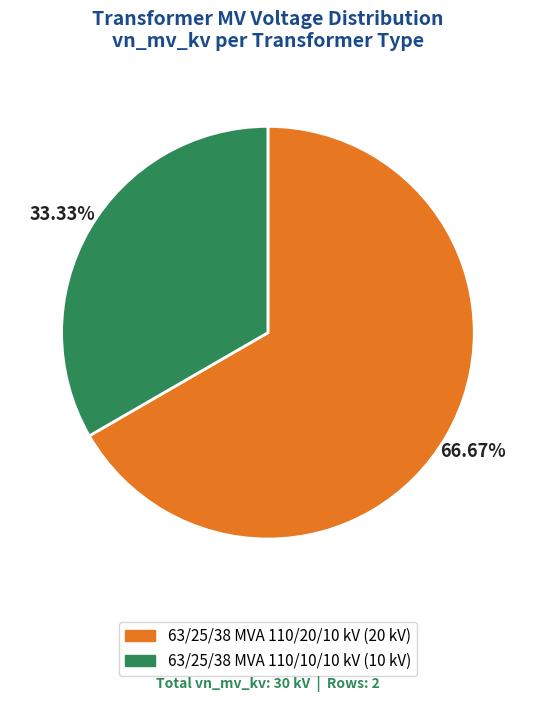

How many slices are in this pie chart?

2